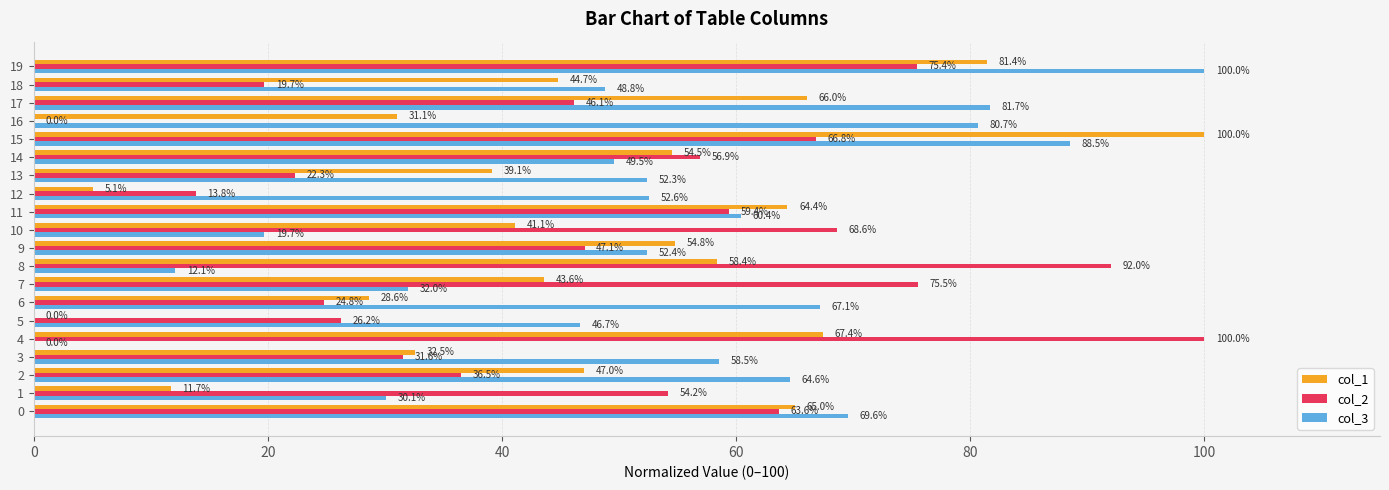

What is the maximum value for col_3?

100.0